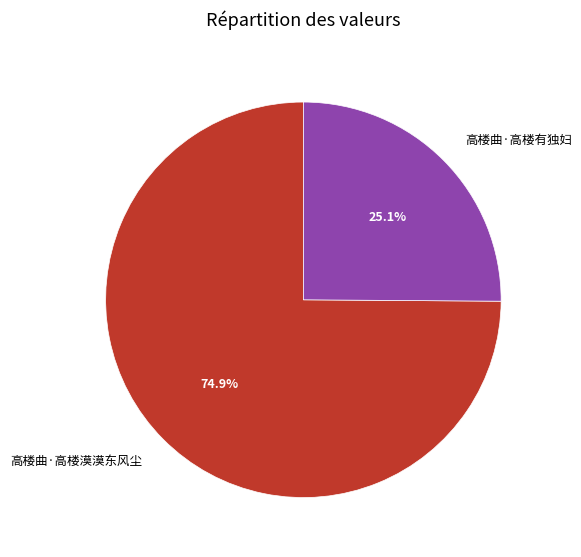

What is the ratio of the value at 高楼曲·高楼有独妇 to the value at 高楼曲·高楼漠漠东风尘?

0.3